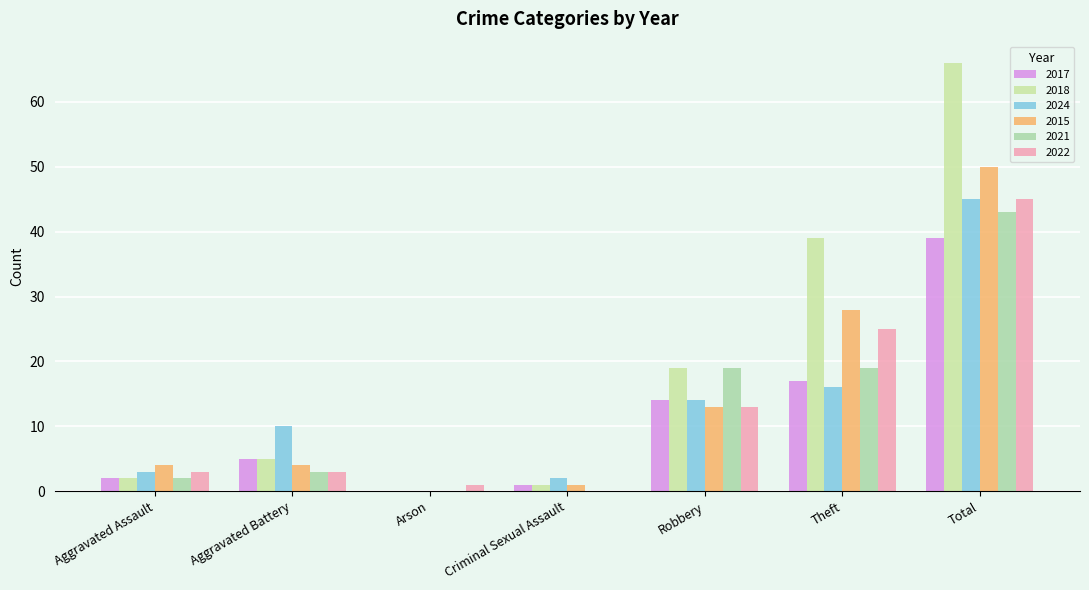

The 2017 series shows 17 at Theft. True or false?

True